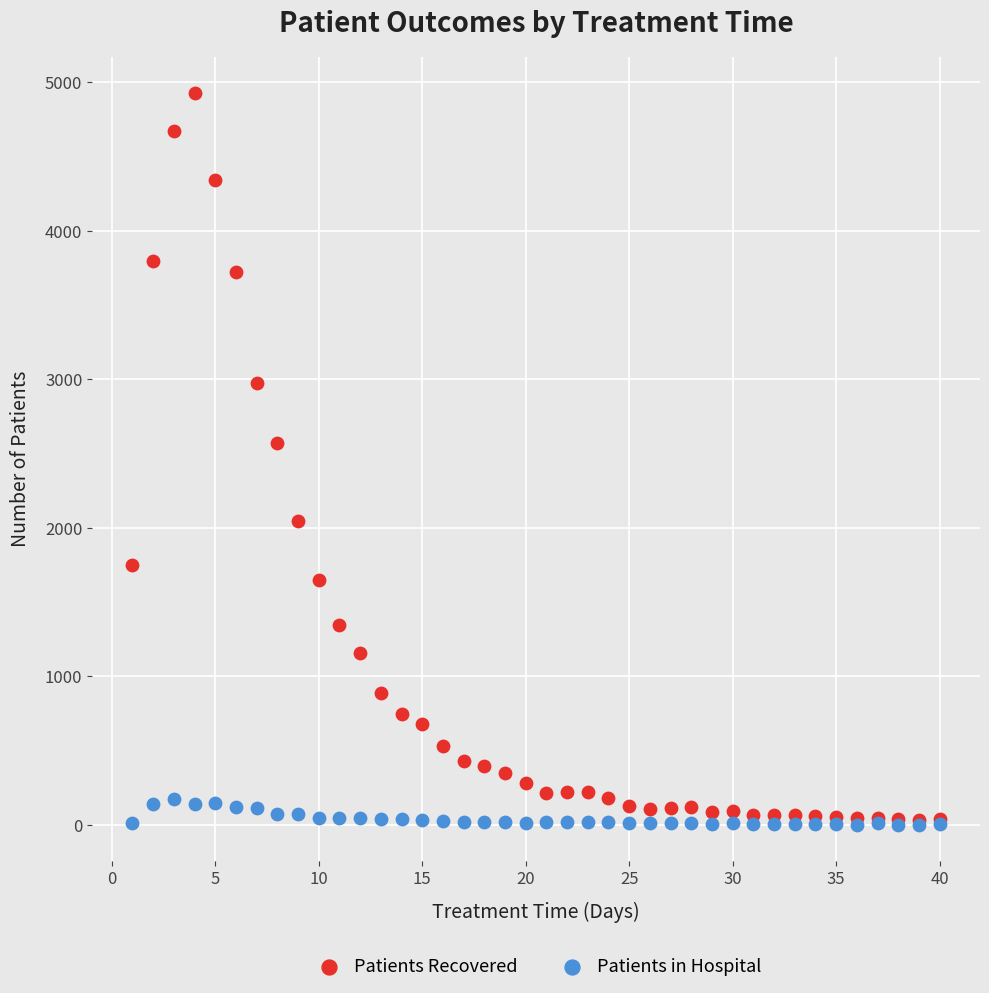

Across all series, what Y value is closest to 2465?

2574